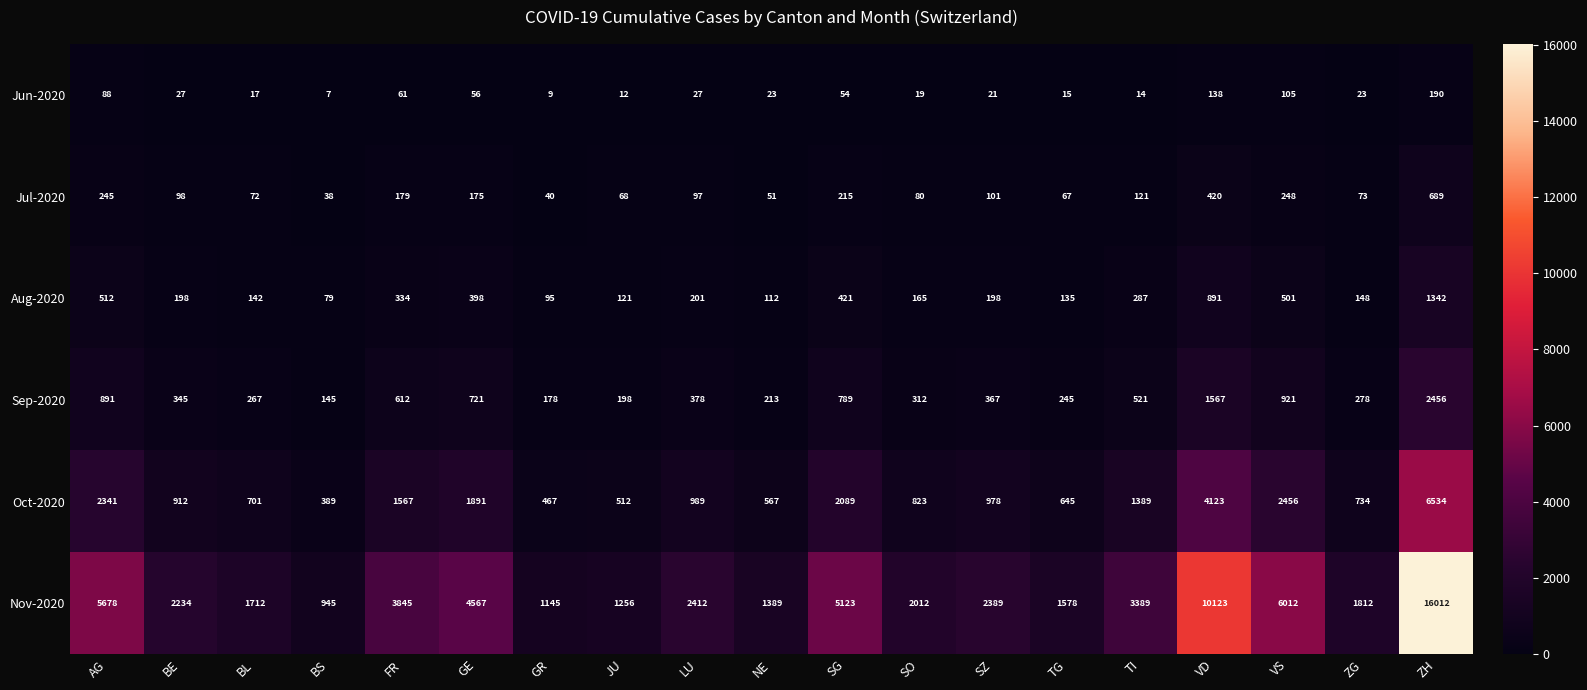

The Sep-2020 series shows 312 at SO. True or false?

True